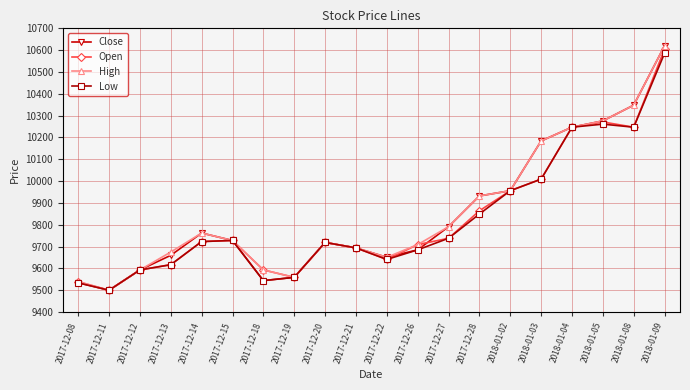

Between 2017-12-11 and 2017-12-13, which series saw the biggest shift?

High